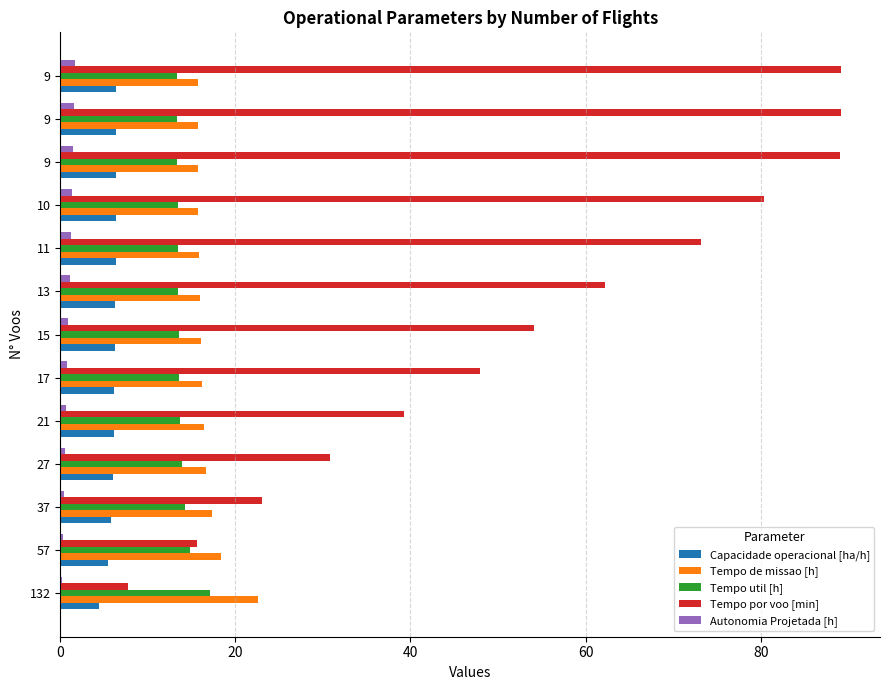

Read the Autonomia Projetada [h] value at 10.

1.3